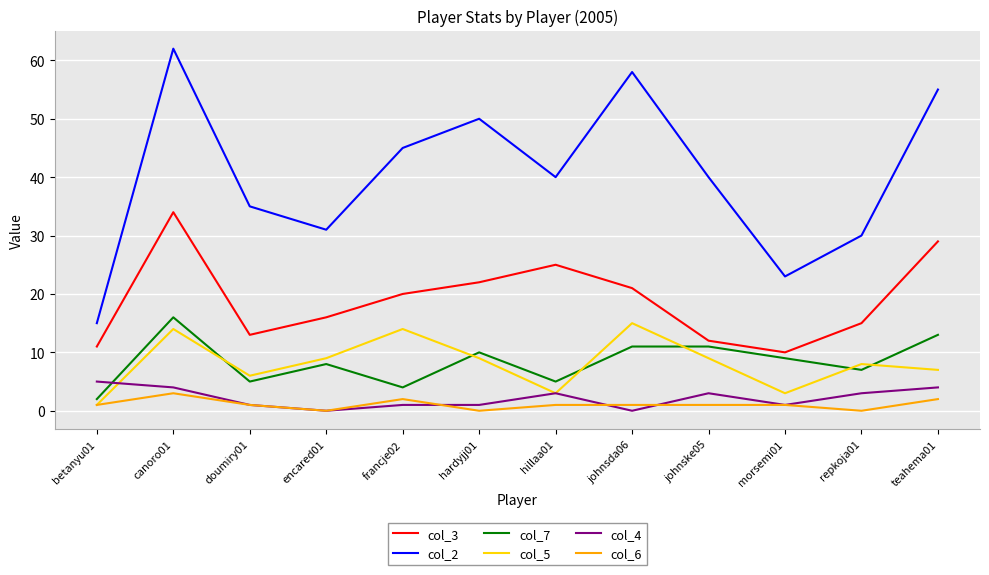

Reading left to right, transcribe all the data shown in this chart.

col_3: 11	34	13	16	20	22	25	21	12	10	15	29
col_2: 15	62	35	31	45	50	40	58	40	23	30	55
col_7: 2	16	5	8	4	10	5	11	11	9	7	13
col_5: 1	14	6	9	14	9	3	15	9	3	8	7
col_4: 5	4	1	0	1	1	3	0	3	1	3	4
col_6: 1	3	1	0	2	0	1	1	1	1	0	2